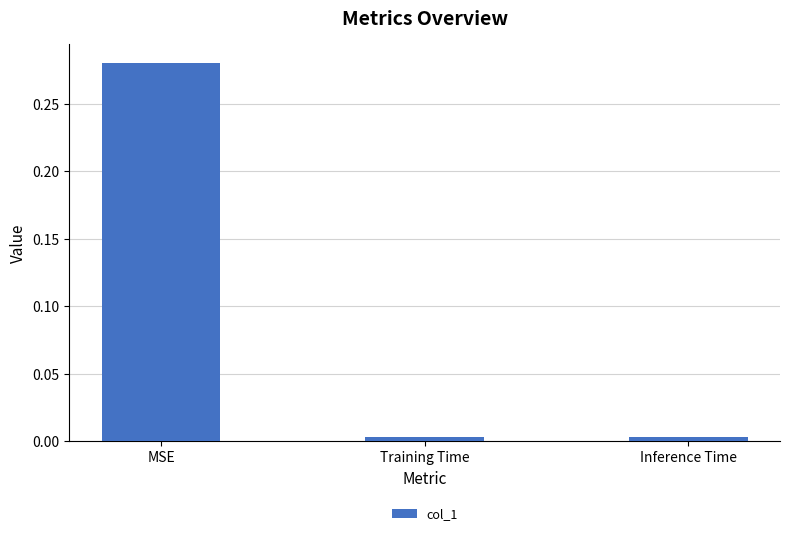

What is the average value?

0.1